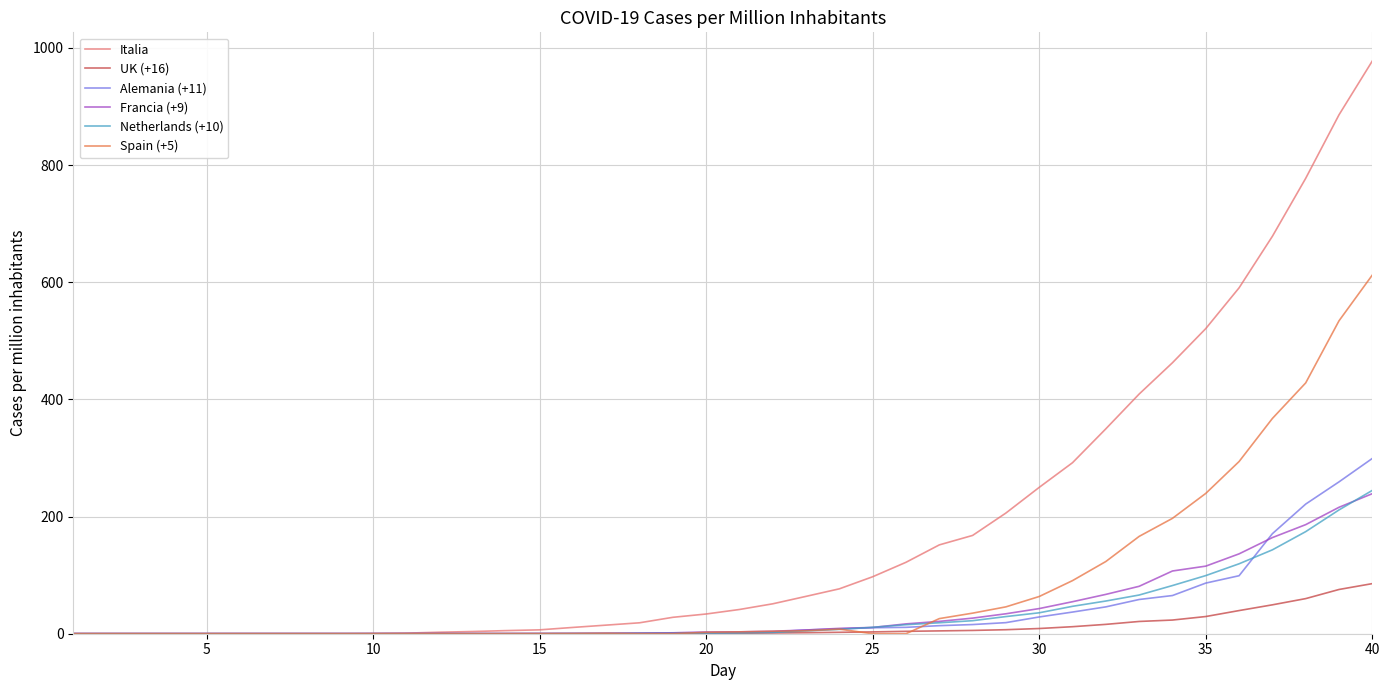

Which series has the largest total across all categories?

Italia